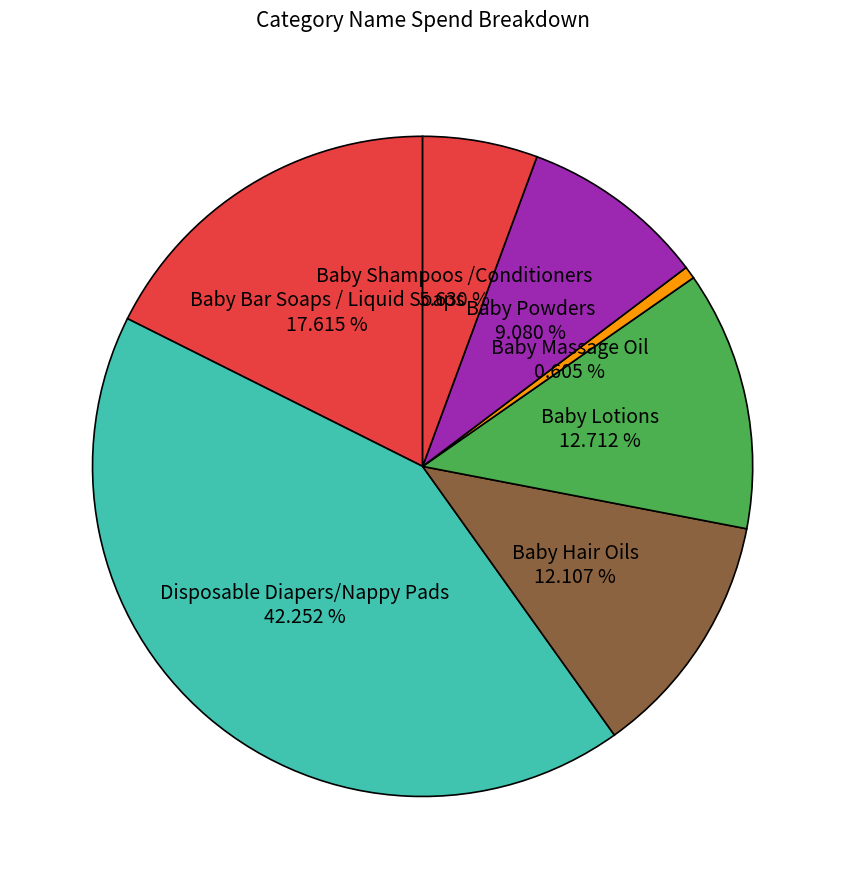

How many slices are in this pie chart?

7